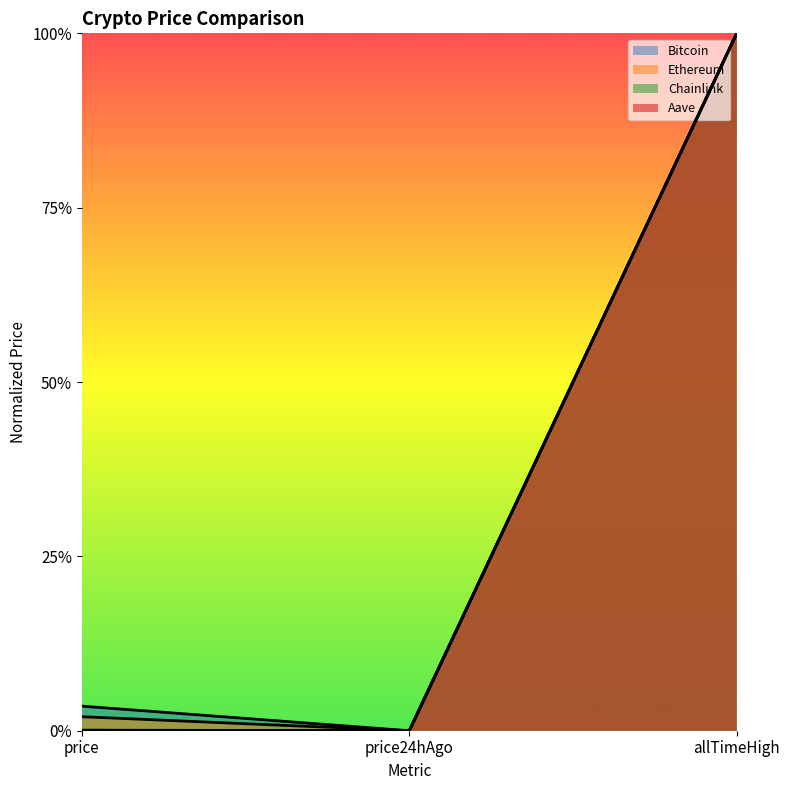

What position from the right is price?

3